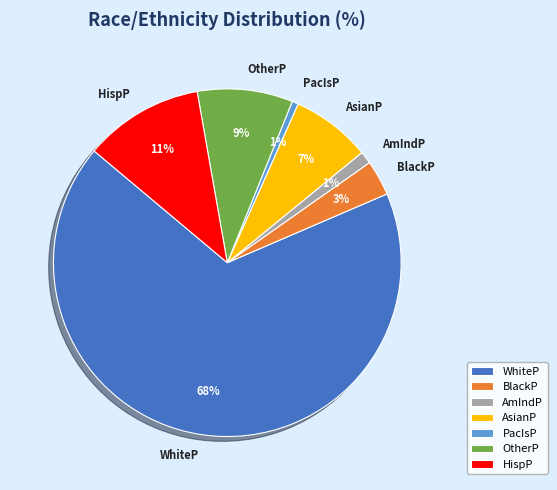

Is the sum of AsianP and BlackP greater than half?

No